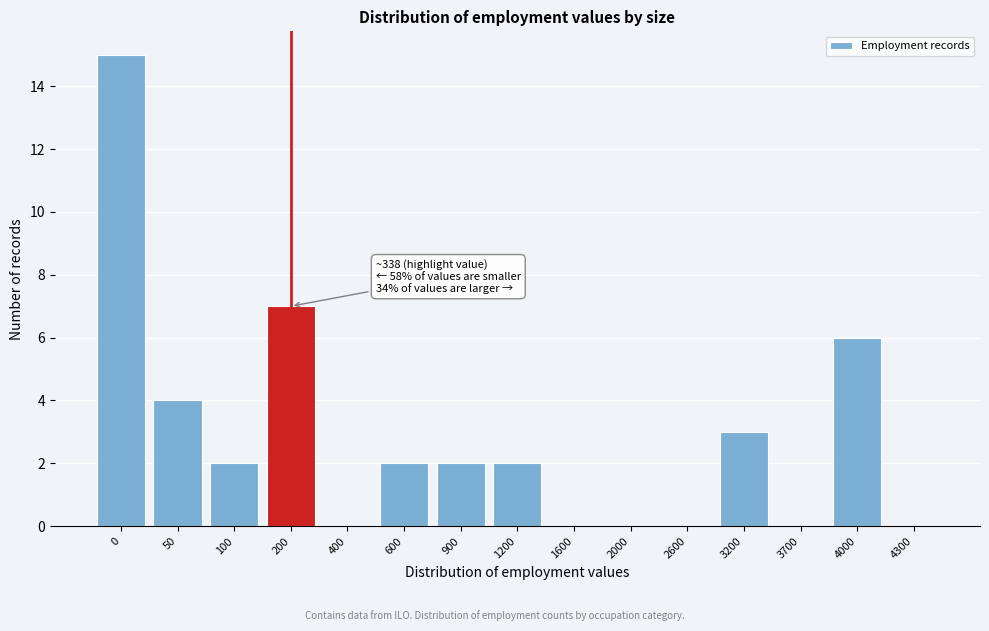

Reading left to right, list all the values displayed in this chart.

0=15	50=4	100=2	200=7	400=0	600=2	900=2	1200=2	1600=0	2000=0	2600=0	3200=3	3700=0	4000=6	4300=0